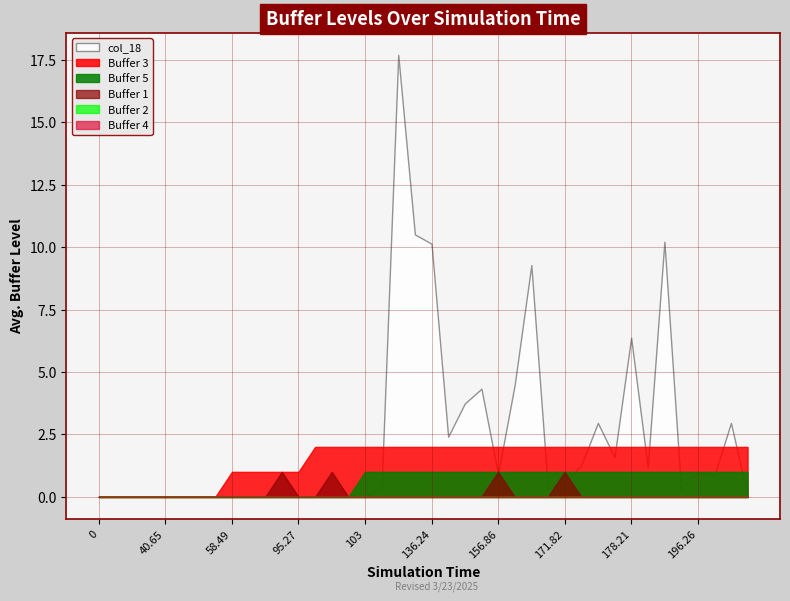

What is the label of the 19th point from the left?

108.03